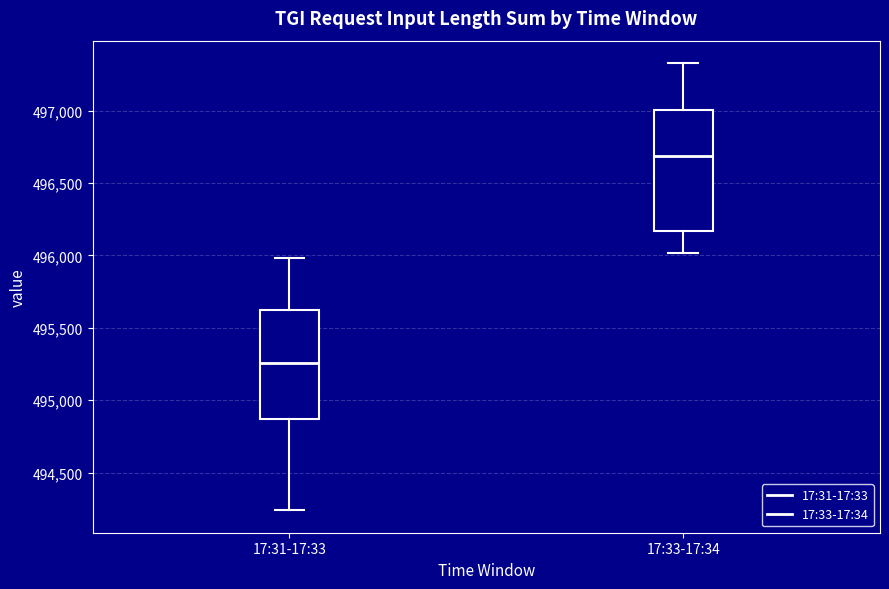

Reading left to right, read every box against the y-axis: the position of its median line, the range the box covers, and the ends of its whiskers. The values are not printed on the chart, so give them approximately, as read against the axis.

17:31-17:33: median 495250, box 494850 to 495600, whiskers 494250 to 496000
17:33-17:34: median 496700, box 496150 to 497000, whiskers 496000 to 497350